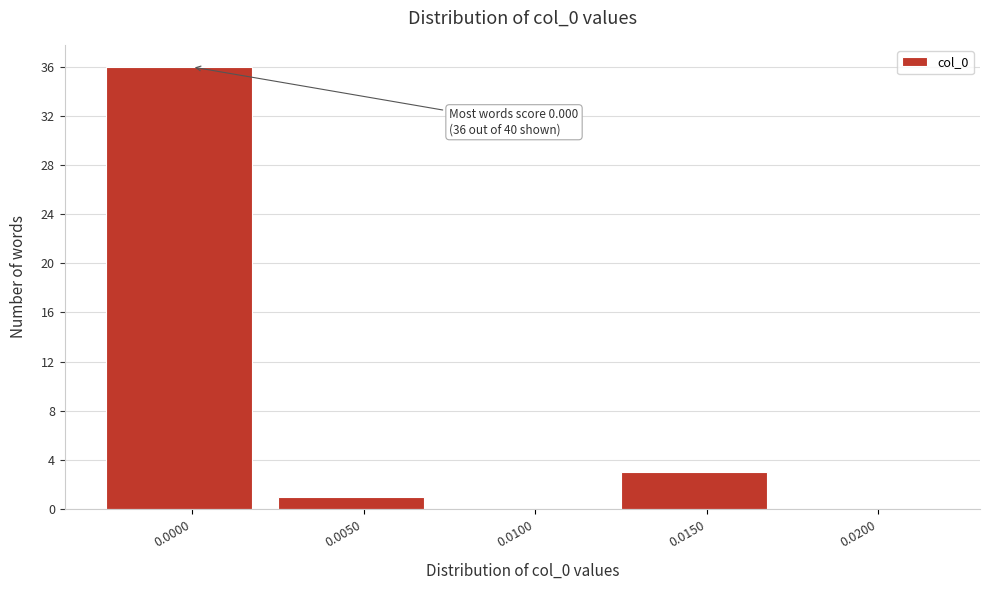

Reading right to left, list all the values displayed in this chart.

0.0200=0	0.0150=3	0.0100=0	0.0050=1	0.0000=36